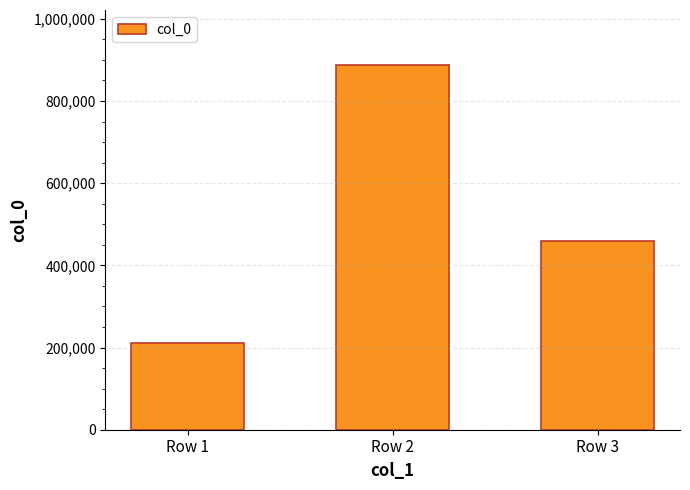

Is it true that the value at Row 3 is 458837?

True